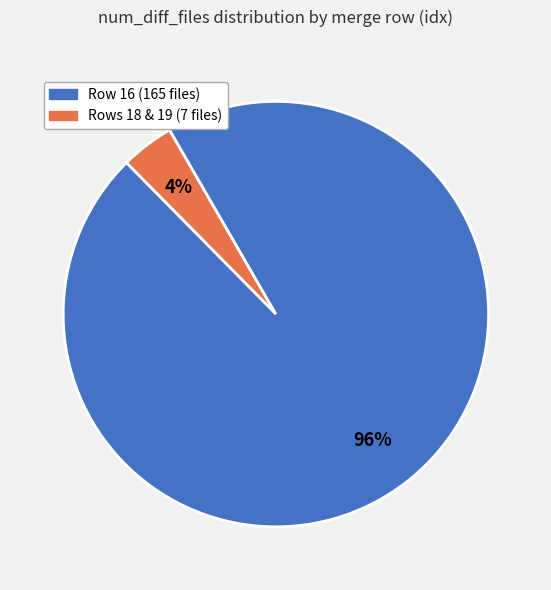

Is there a majority slice in this chart?

Yes